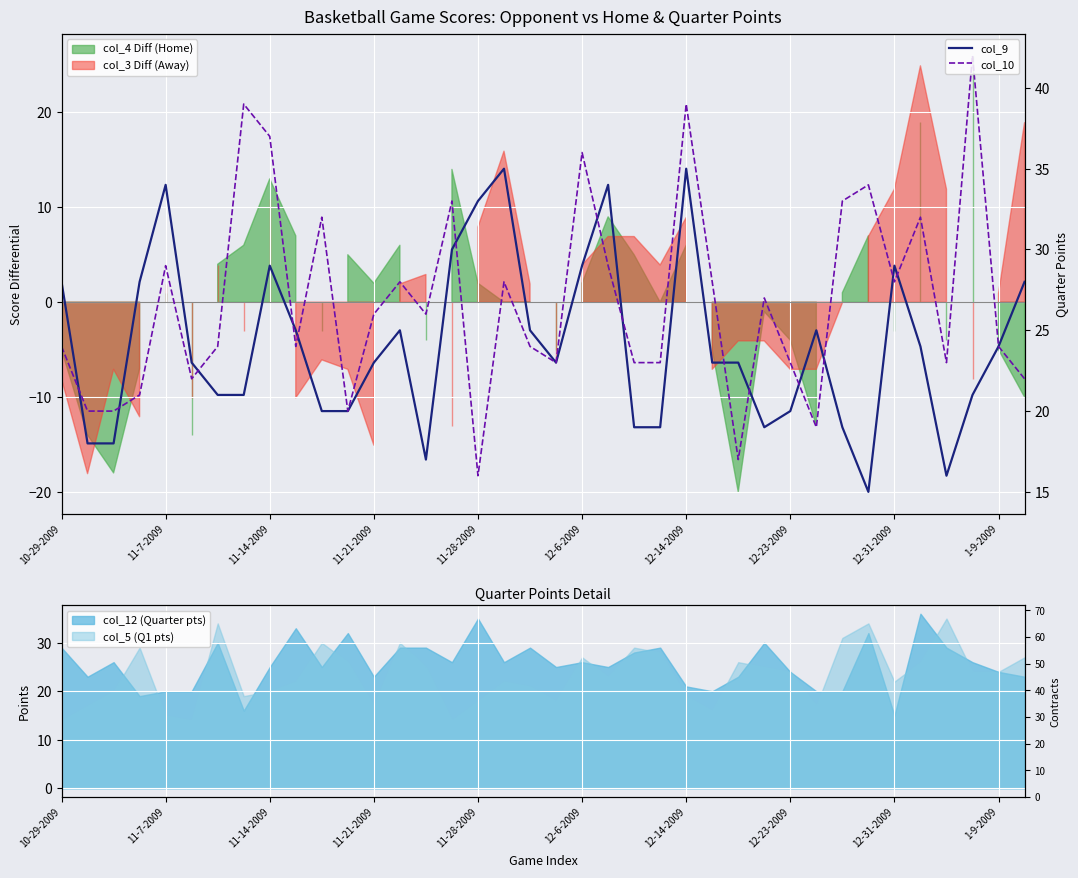

What is the smallest value displayed?

15